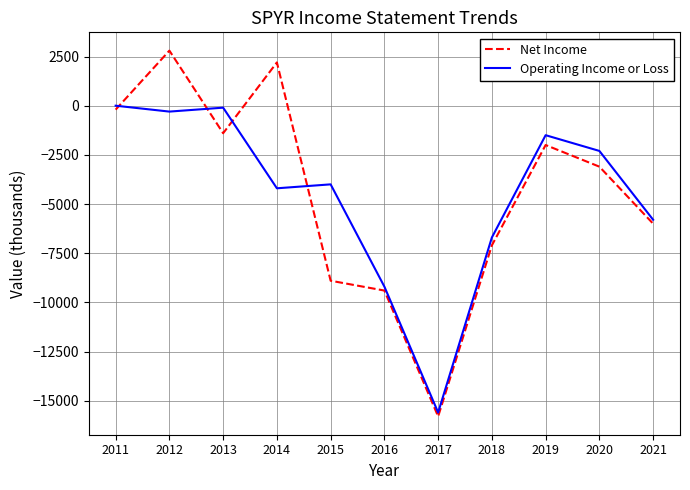

The Net Income series shows 1519 at 2014. True or false?

False